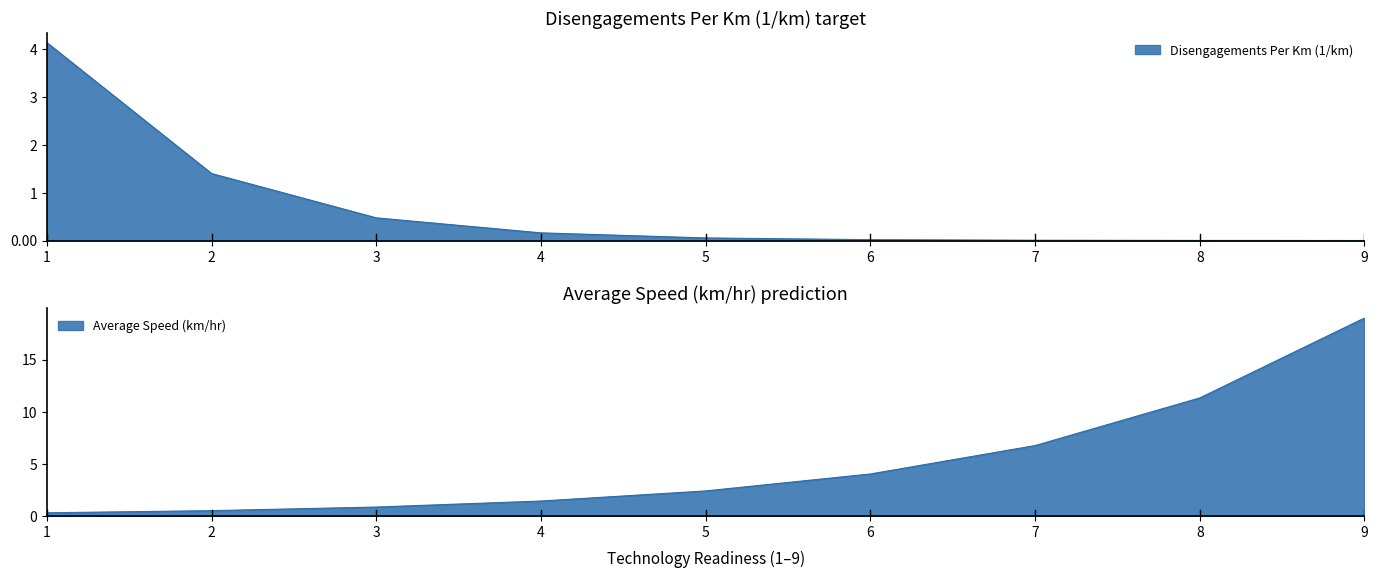

List the series in order of their overall mean, highest first.

Average Speed (km/hr), Disengagements Per Km (1/km)